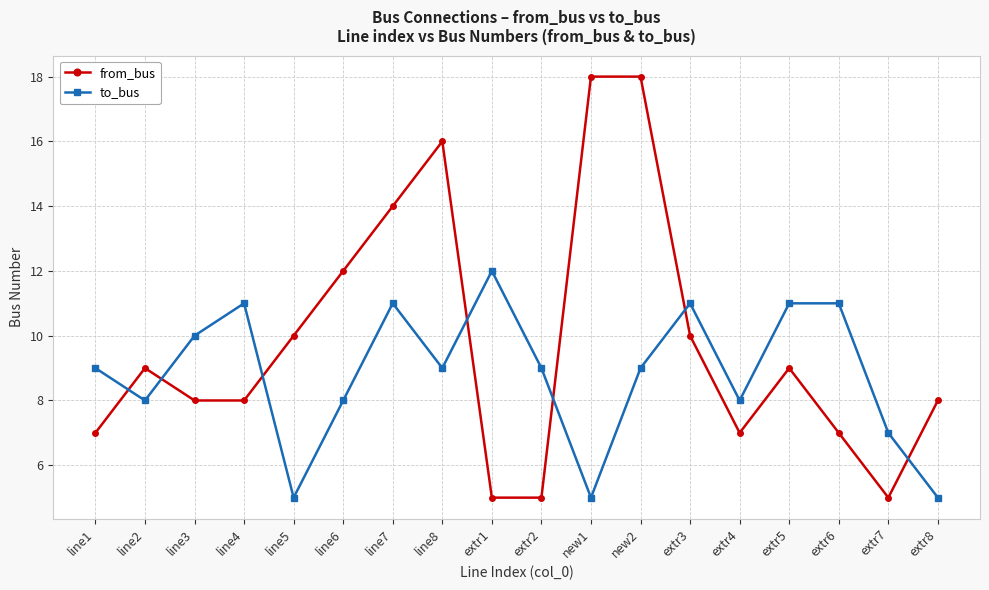

Reading right to left, transcribe all the data shown in this chart.

from_bus: extr8=8	extr7=5	extr6=7	extr5=9	extr4=7	extr3=10	new2=18	new1=18	extr2=5	extr1=5	line8=16	line7=14	line6=12	line5=10	line4=8	line3=8	line2=9	line1=7
to_bus: extr8=5	extr7=7	extr6=11	extr5=11	extr4=8	extr3=11	new2=9	new1=5	extr2=9	extr1=12	line8=9	line7=11	line6=8	line5=5	line4=11	line3=10	line2=8	line1=9